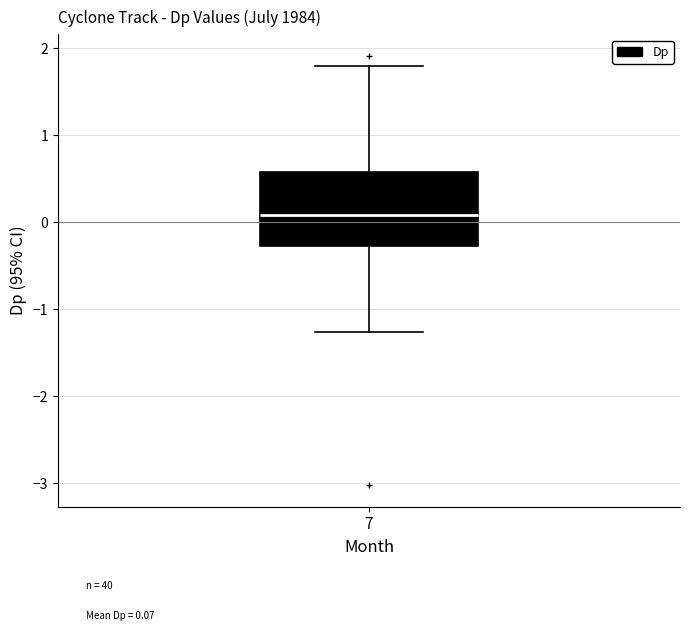

Where does the median line of the box at x = 7 sit on the y-axis? The values are not printed on the chart, so give them approximately, as read against the axis.

0.1